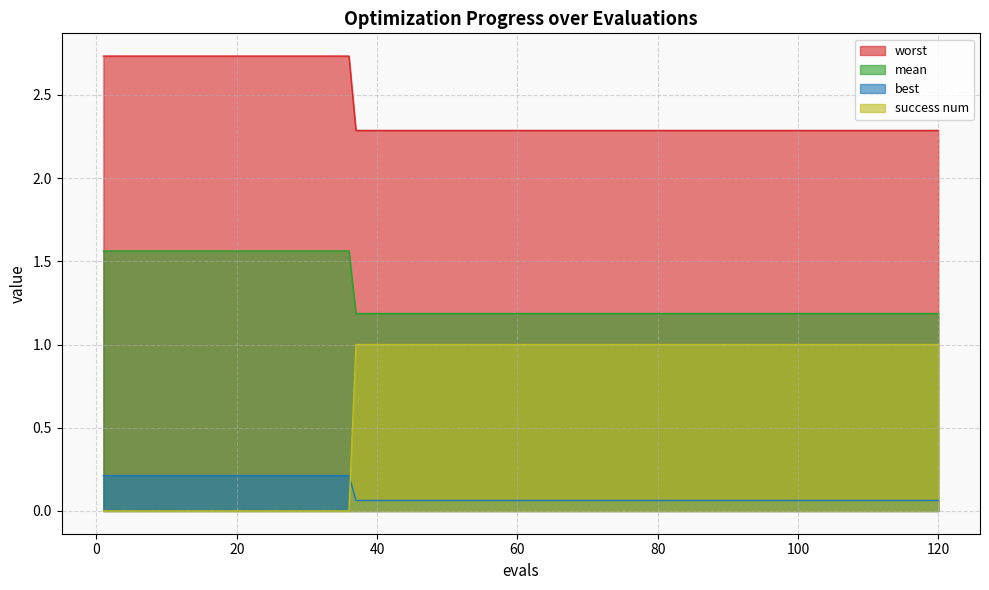

Which series has the largest range (max minus min)?

success num